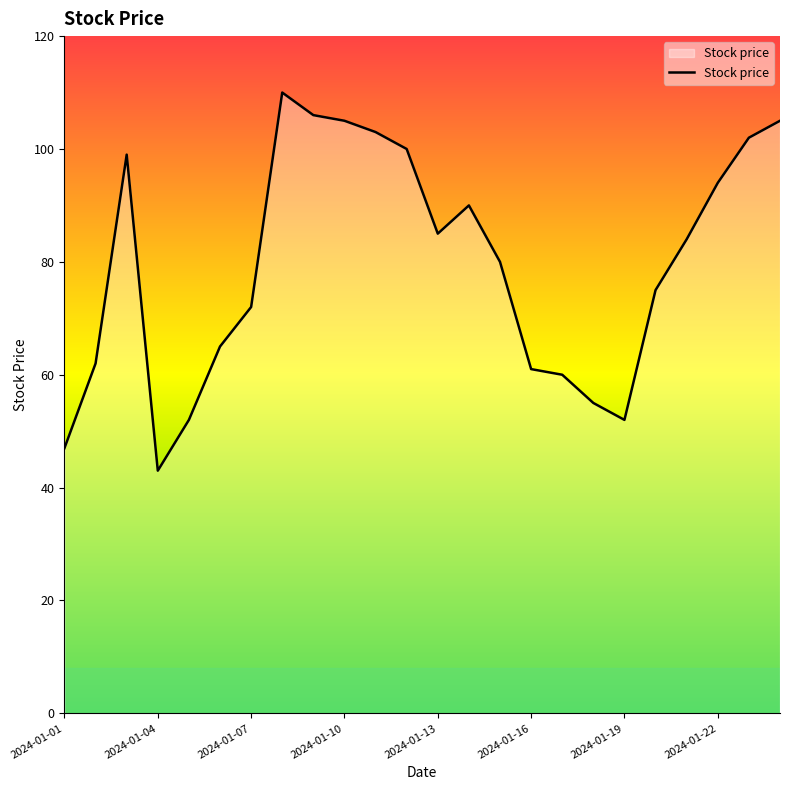

What is the maximum value shown in the chart?

110